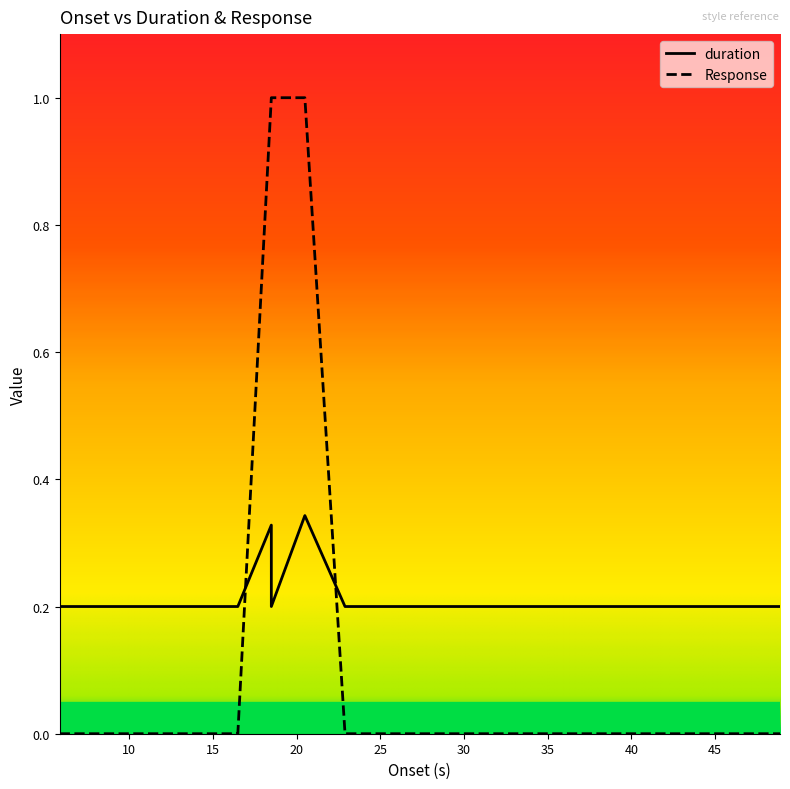

How many lines are shown in the chart?

2